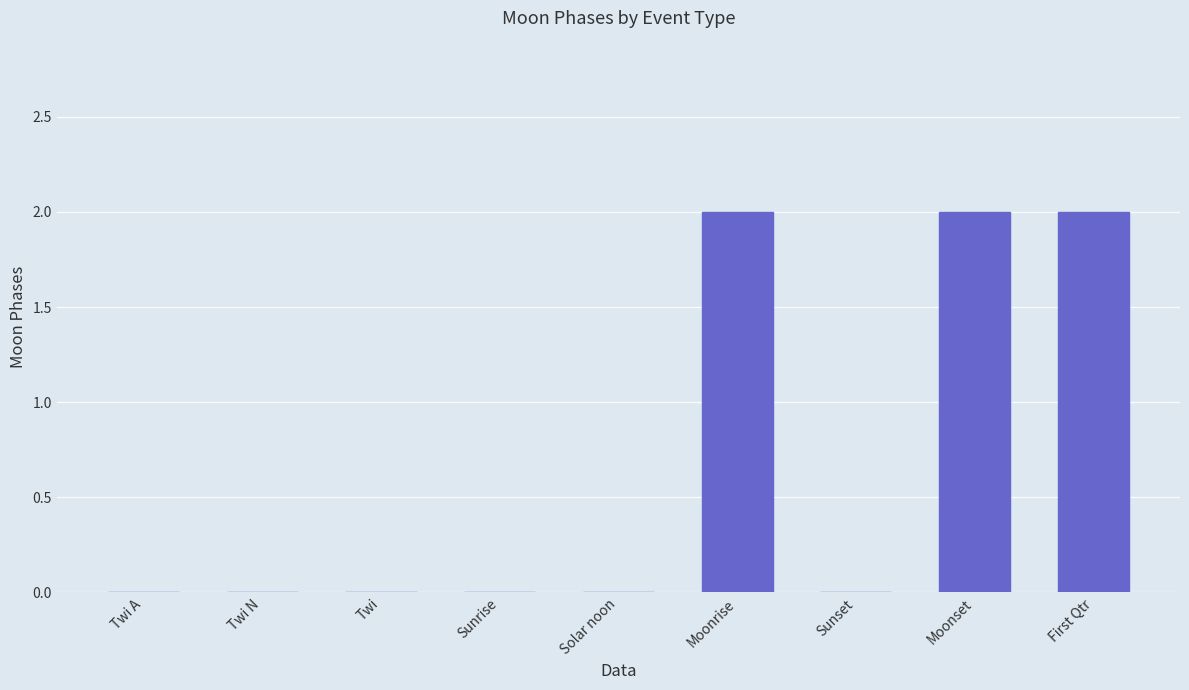

Is it true that the value at Twi is 0?

True